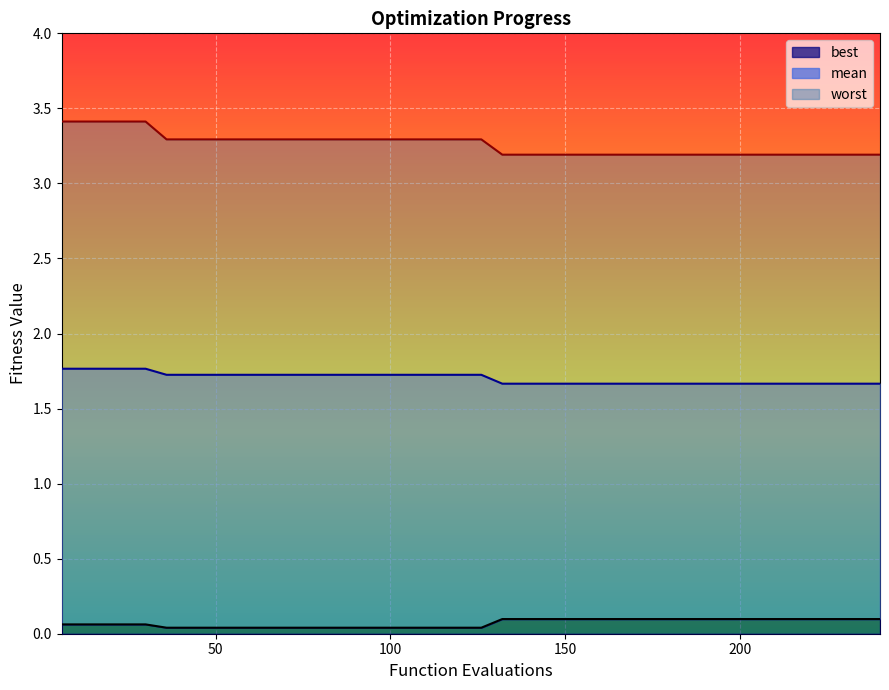

What is the difference between the maximum and minimum values in the worst series?

0.2